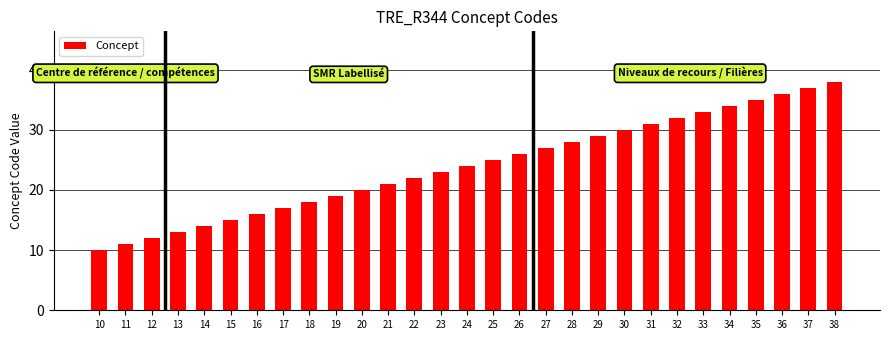

What is the value of the 2nd bar from the left?

11